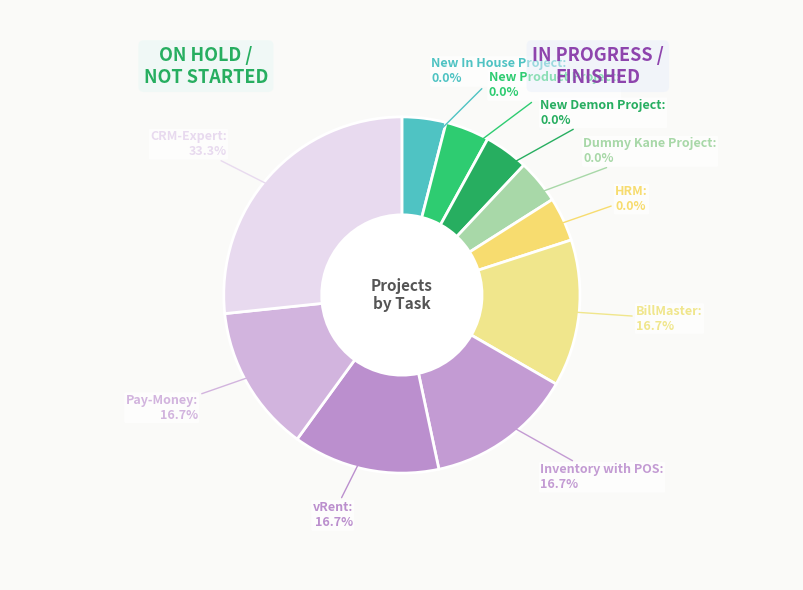

Is Dummy Kane Project the majority of the pie?

No